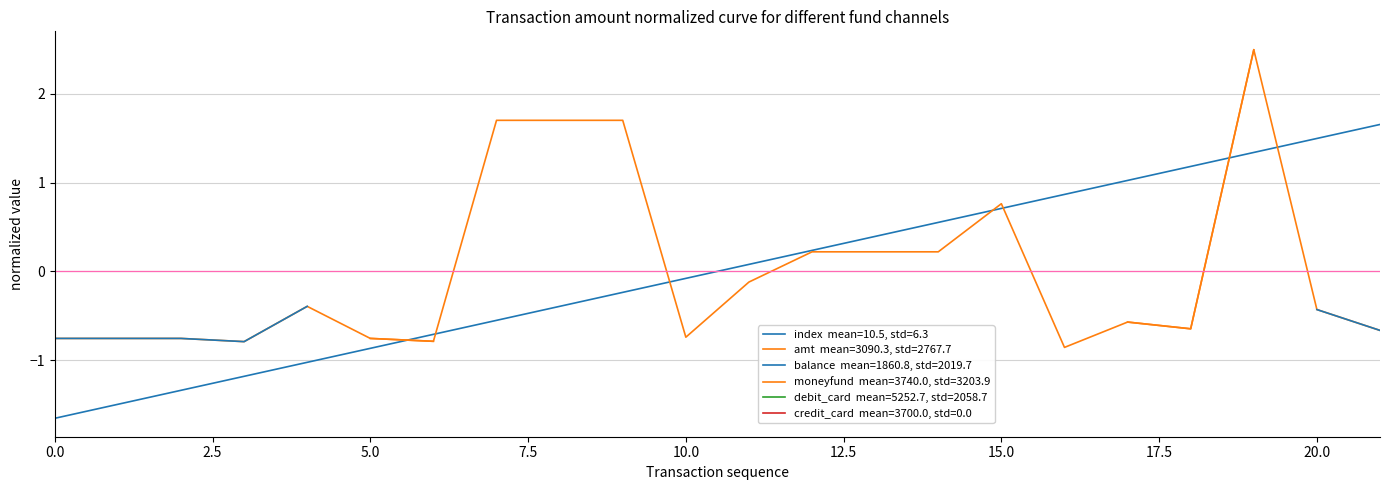

How many data points in index are above 0?

11